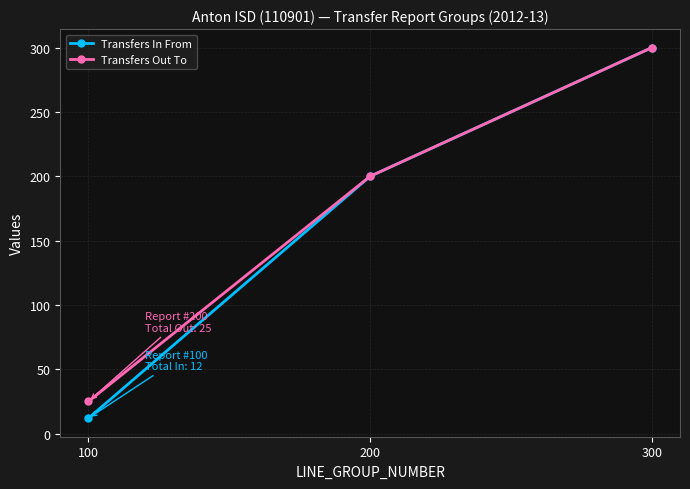

What is the minimum value for Transfers Out To?

25